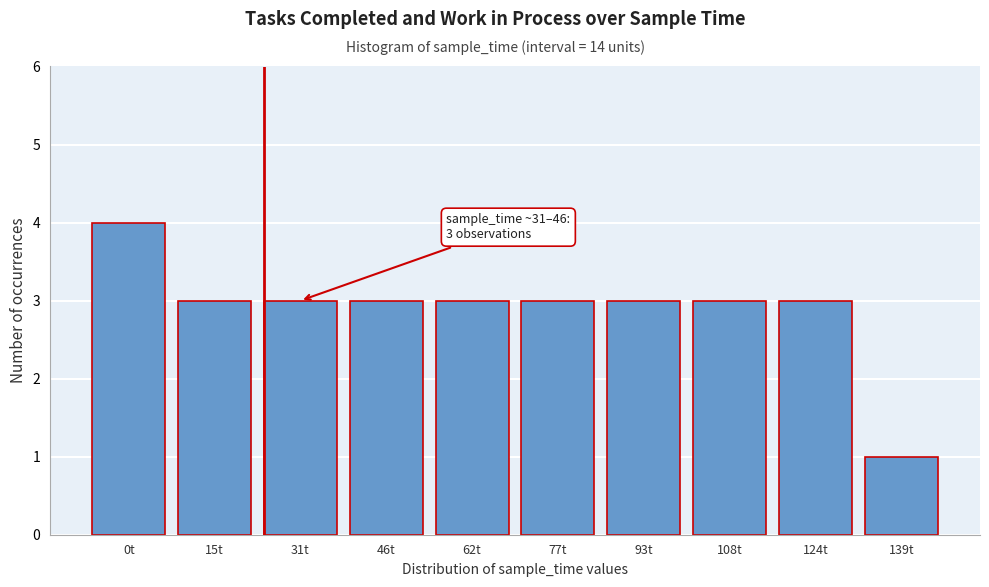

Reading left to right, list all the values displayed in this chart.

4	3	3	3	3	3	3	3	3	1